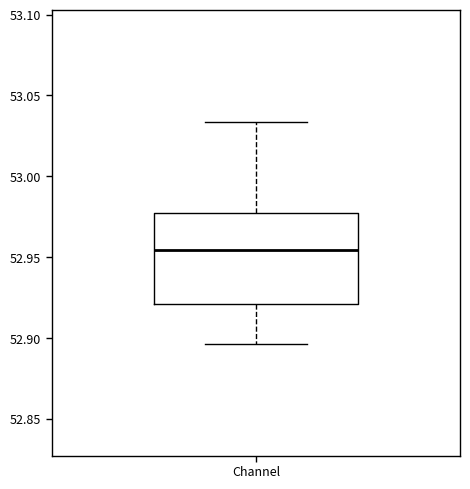

Transcribe this box plot: give where the median line is, the range the box spans, and where the two whiskers end, as read against the y-axis. The values are not printed on the chart, so give them approximately, as read against the axis.

median 52.955, box 52.920 to 52.975, whiskers 52.895 to 53.035